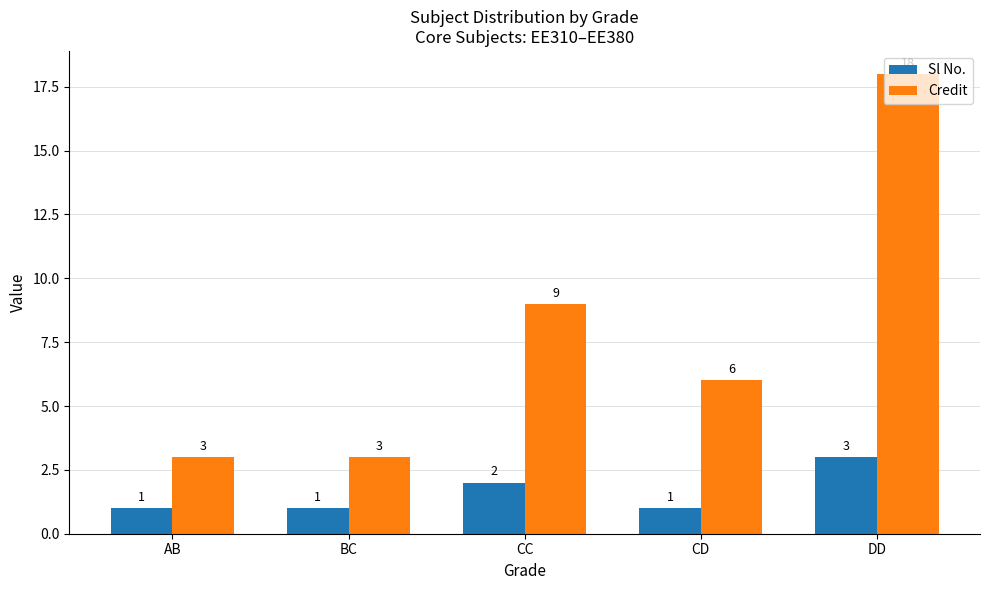

What is the difference between the maximum and second lowest values in the Credit series?

15